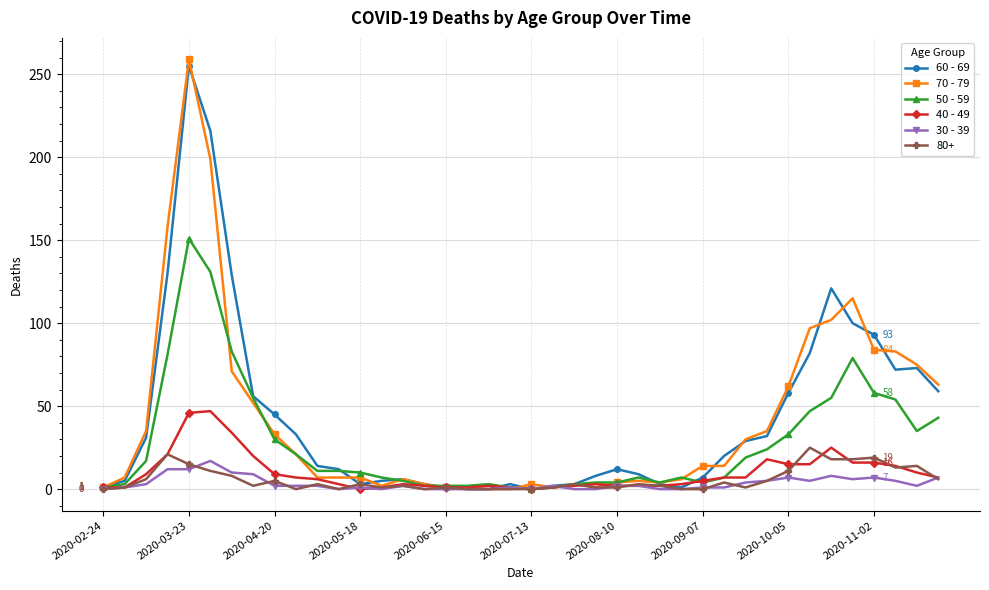

Which series has the largest range (max minus min)?

70 - 79